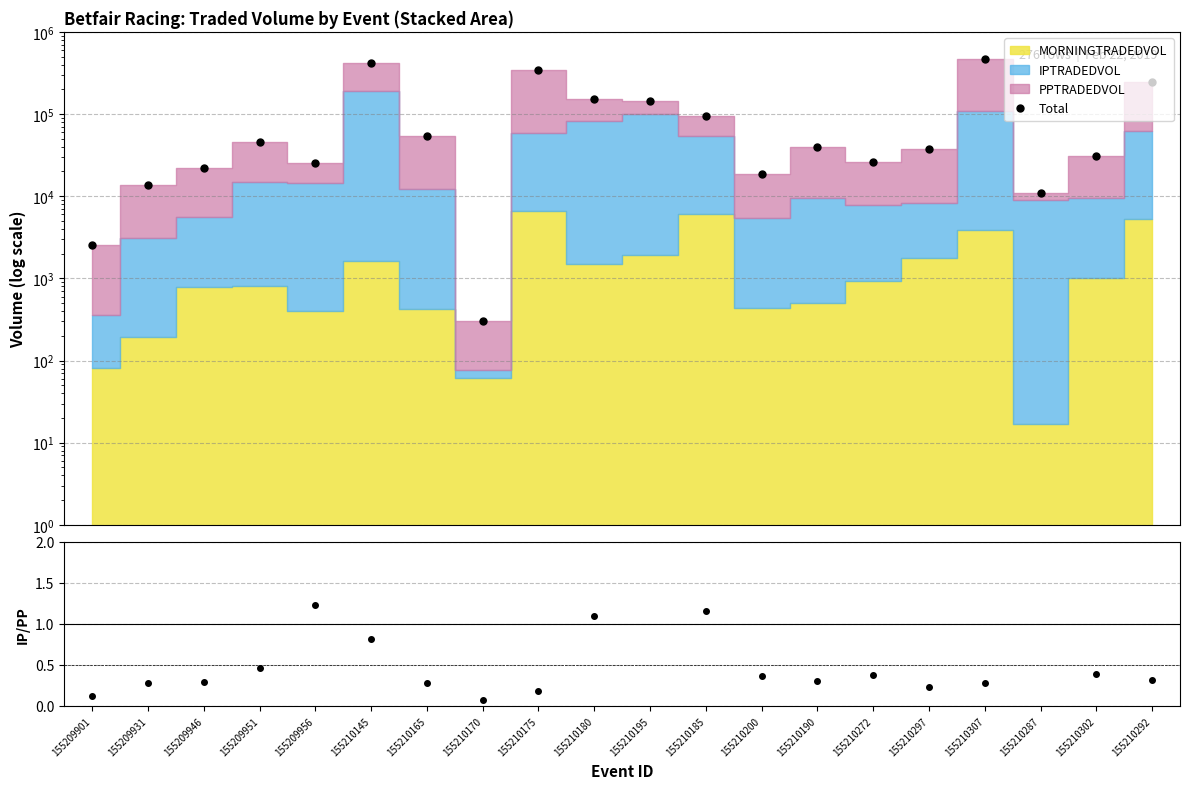

What is the sum of all Total values?

2200598.8